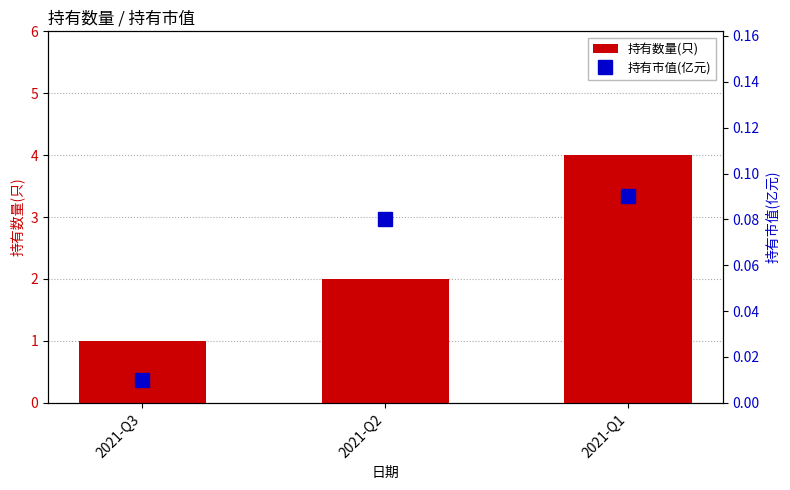

Reading left to right, transcribe all the data shown in this chart.

持有数量(只): 2021-Q3=1.0	2021-Q2=2.0	2021-Q1=4.0
持有市值(亿元): 2021-Q3=0.0	2021-Q2=0.1	2021-Q1=0.1